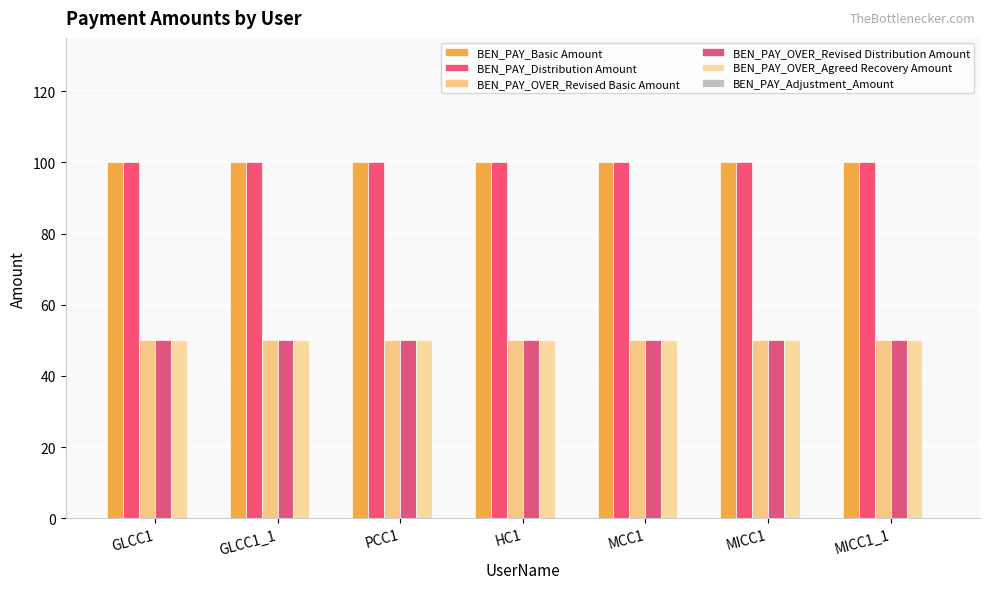

What is the value of the BEN_PAY_OVER_Revised Distribution Amount bar at the 1st from the left?

50